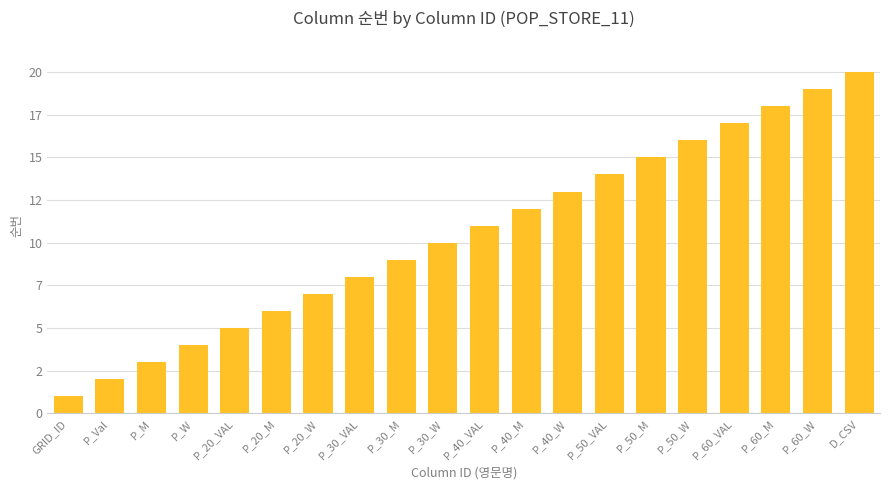

At which label is the value closest to 10?

P_30_W